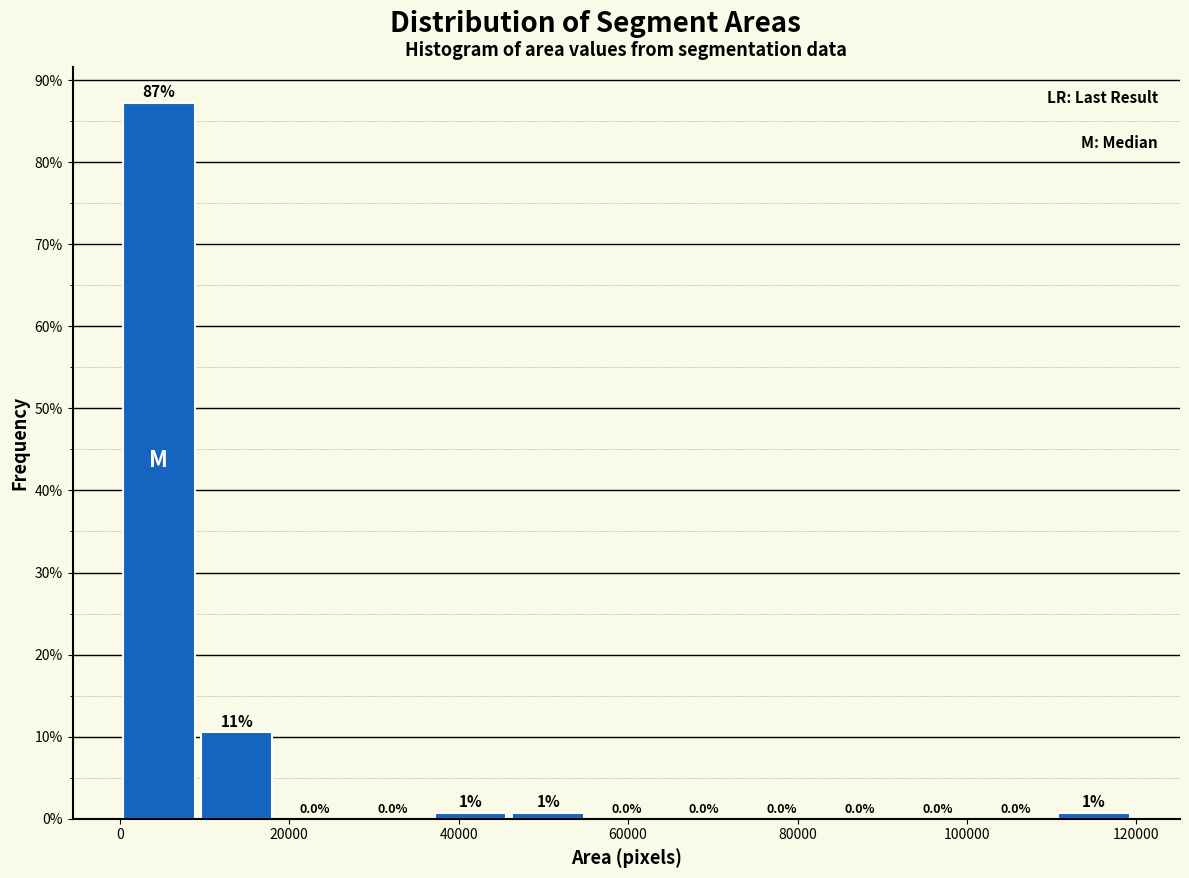

Over which range of the x-axis is the bar tallest?

0 to 10000